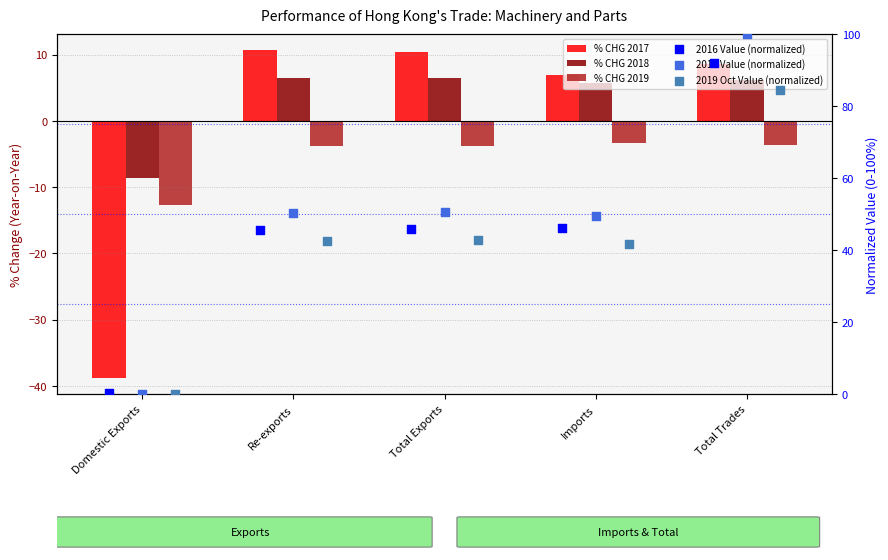

Which series reaches the minimum Y coordinate?

% CHG 2017